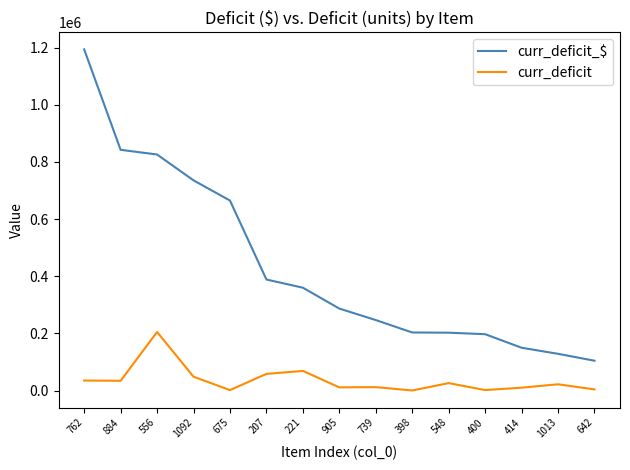

What is the greatest value displayed?

1194045.5